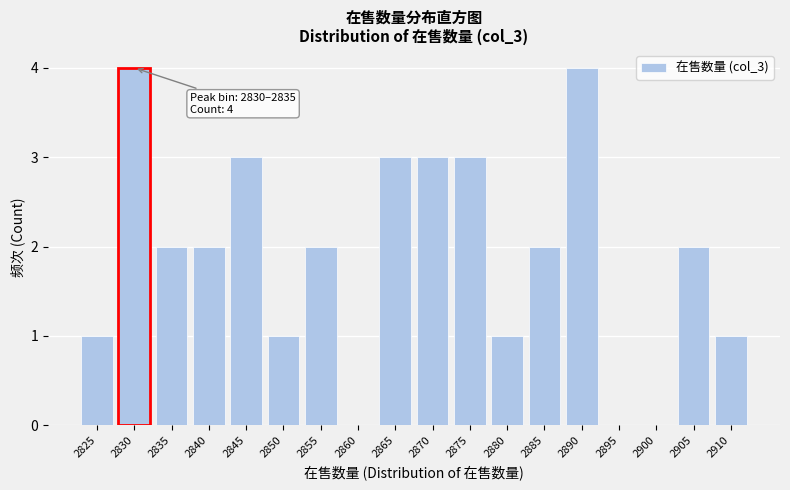

Reading left to right, extract all data points from this chart.

2825=1	2830=4	2835=2	2840=2	2845=3	2850=1	2855=2	2860=0	2865=3	2870=3	2875=3	2880=1	2885=2	2890=4	2895=0	2900=0	2905=2	2910=1